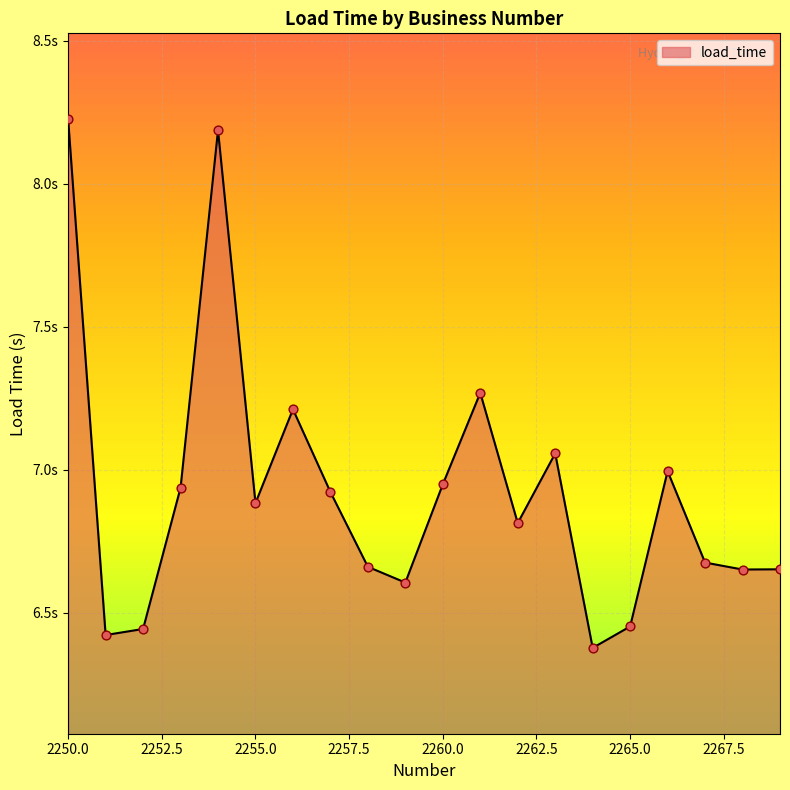

Is this an area chart (filled region under the line)?

Yes